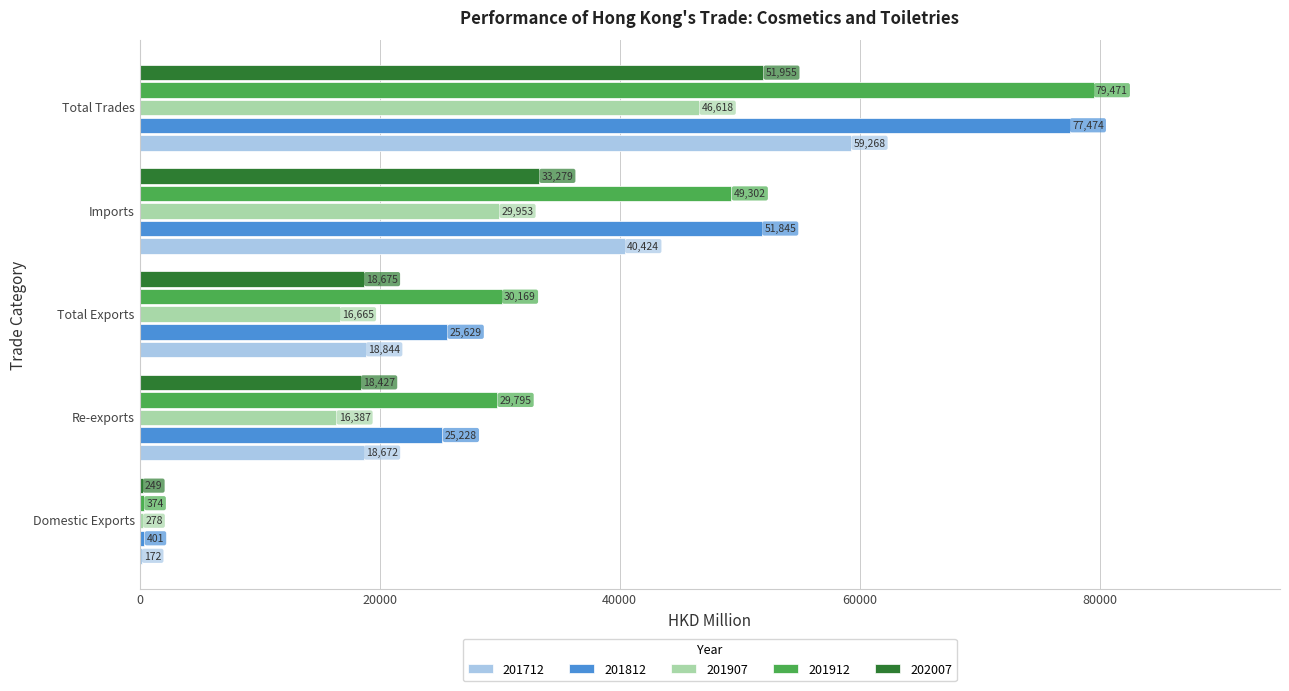

Where is 201712 nearest to the value 29719?

Imports